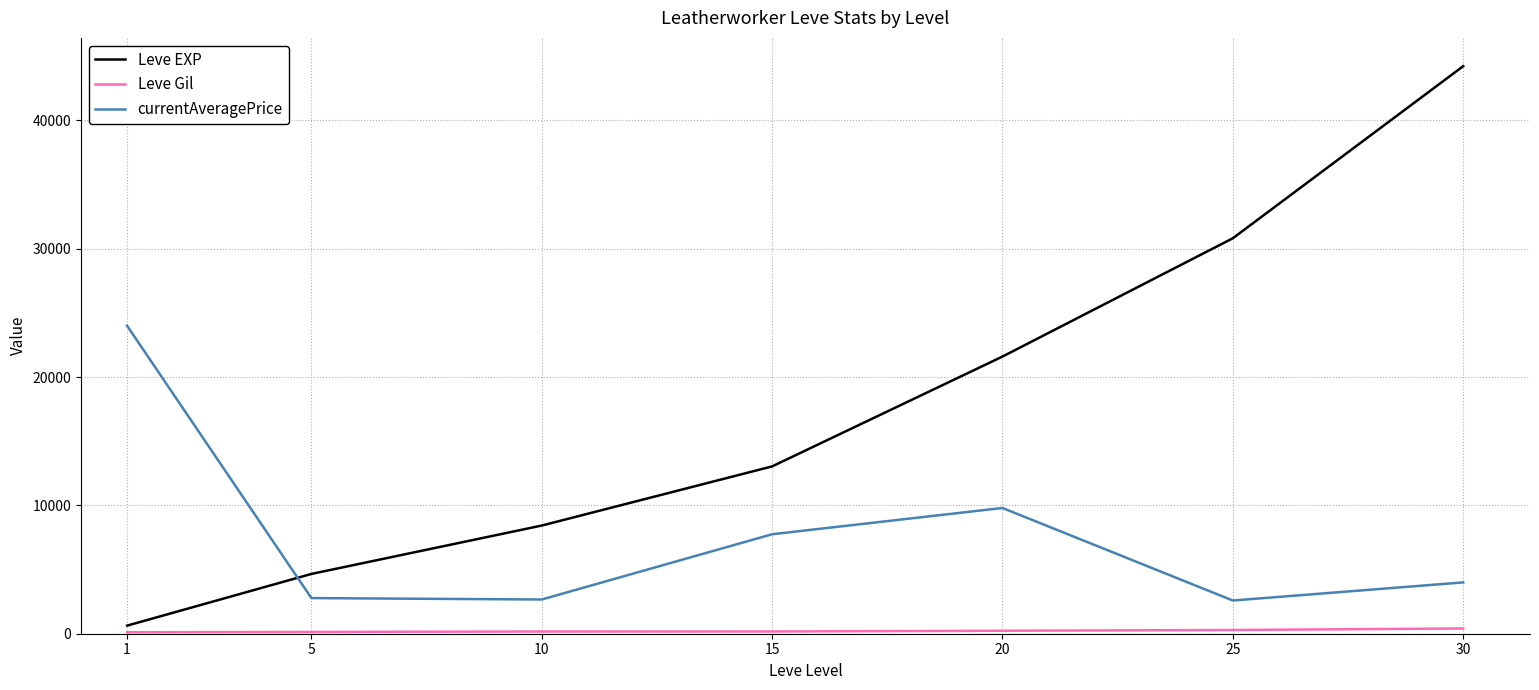

What is the difference between the maximum and minimum values in the Leve EXP series?

43600